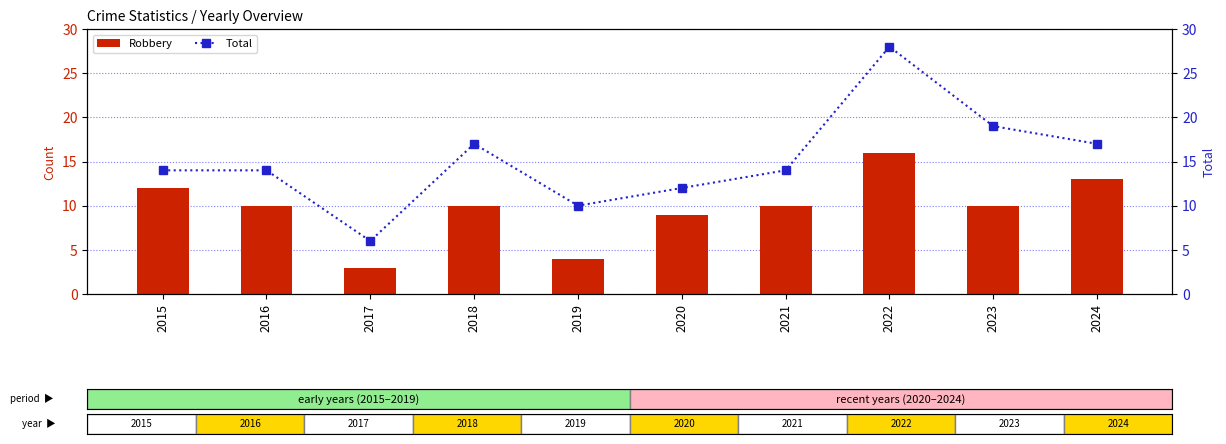

What is the lowest value of the Robbery series?

3